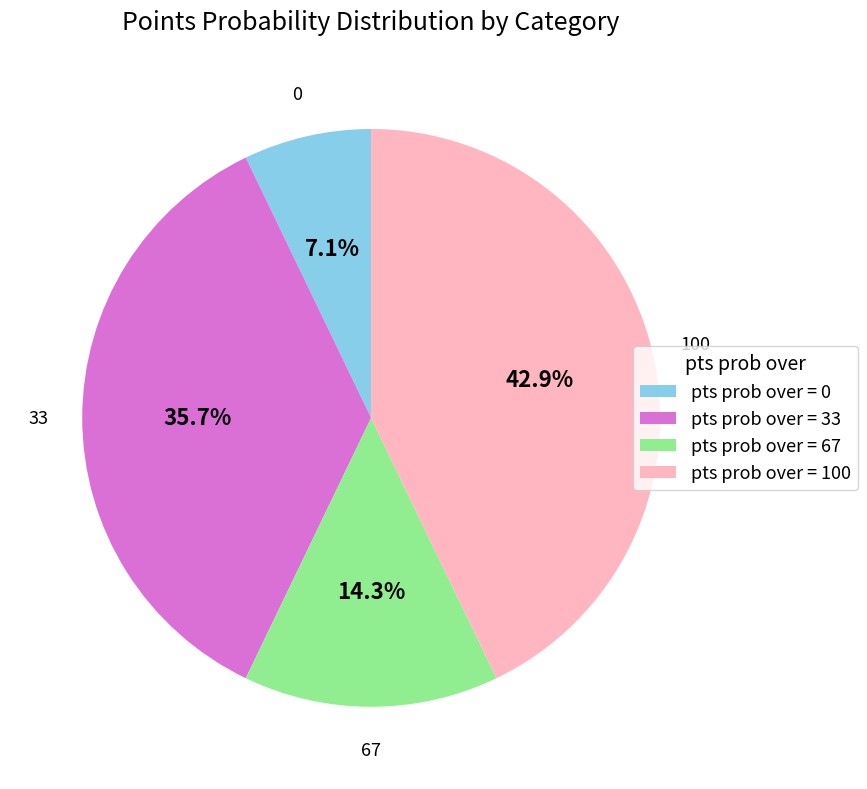

Rank the categories by value from lowest to highest.

pts prob over = 0, pts prob over = 67, pts prob over = 33, pts prob over = 100